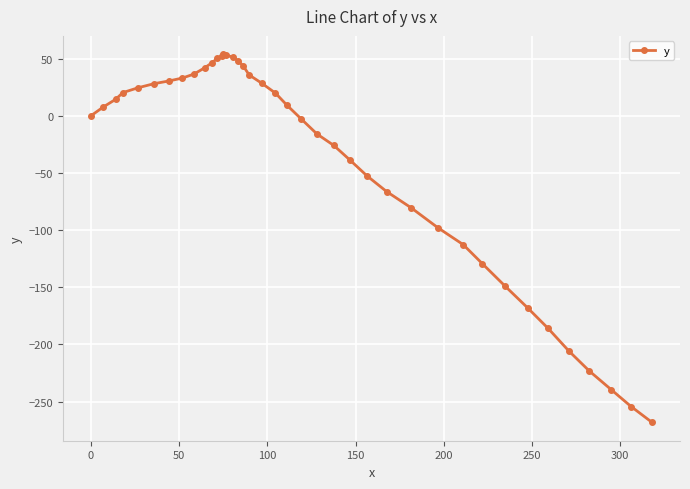

What is the difference between the maximum and minimum values?

322.0